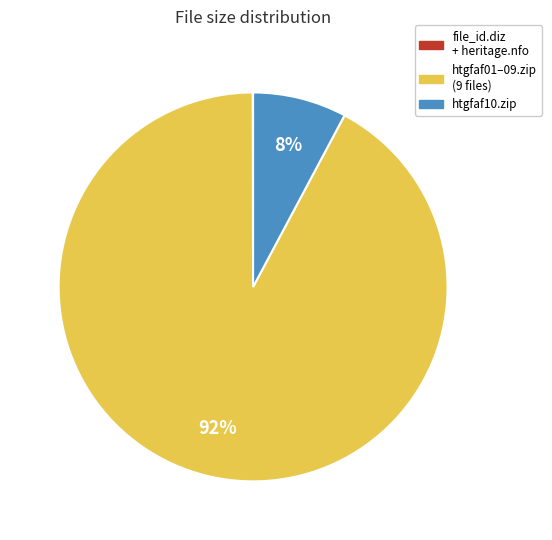

To the nearest percent, what is the difference between the largest and smallest slice percentages?

92%